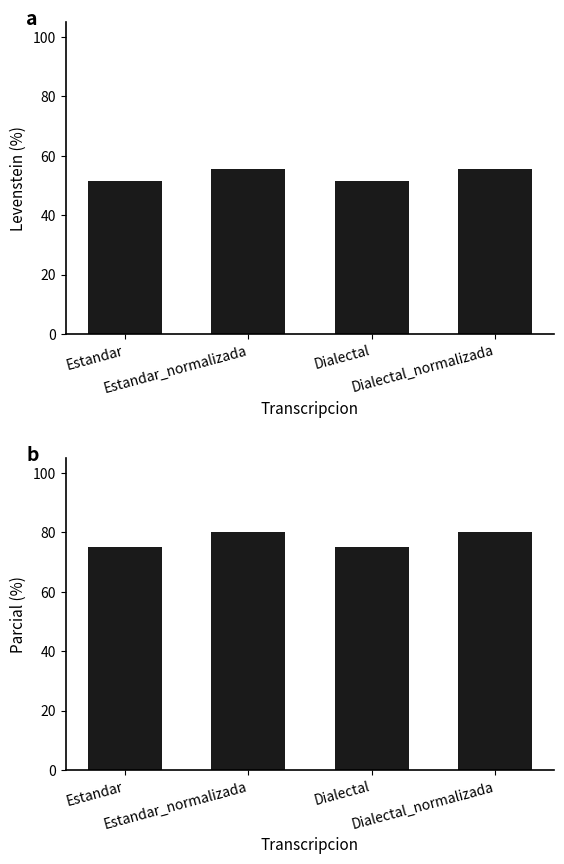

The Levenstein series shows 24.5 at Estandar. True or false?

False